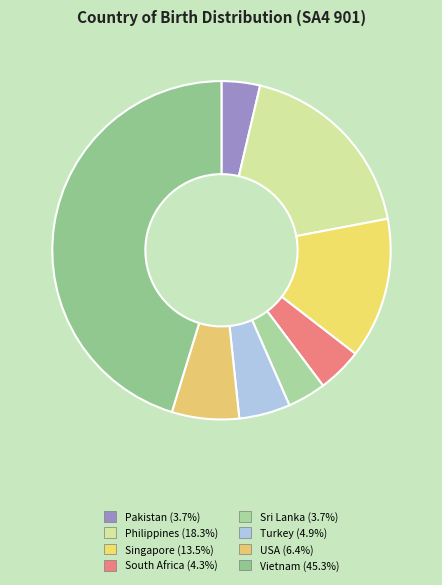

To the nearest percent, what is the difference between the largest and smallest slice percentages?

42%